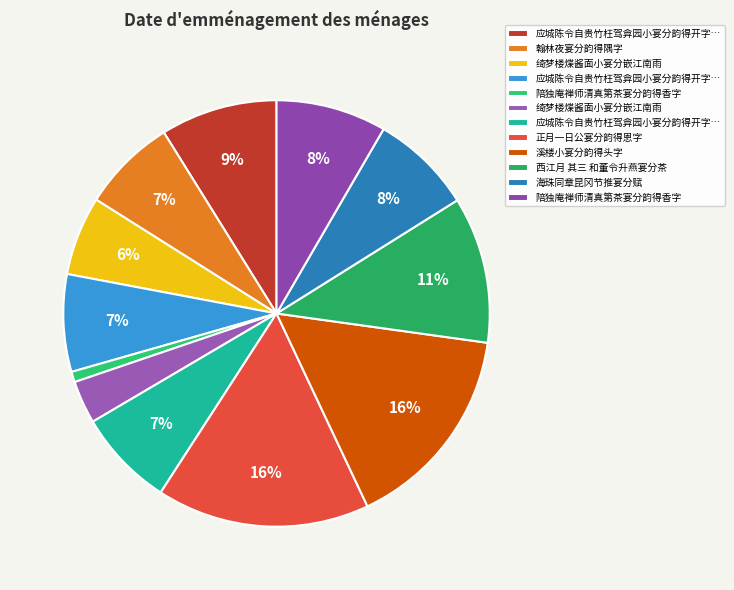

Count the number of slices in the pie.

12